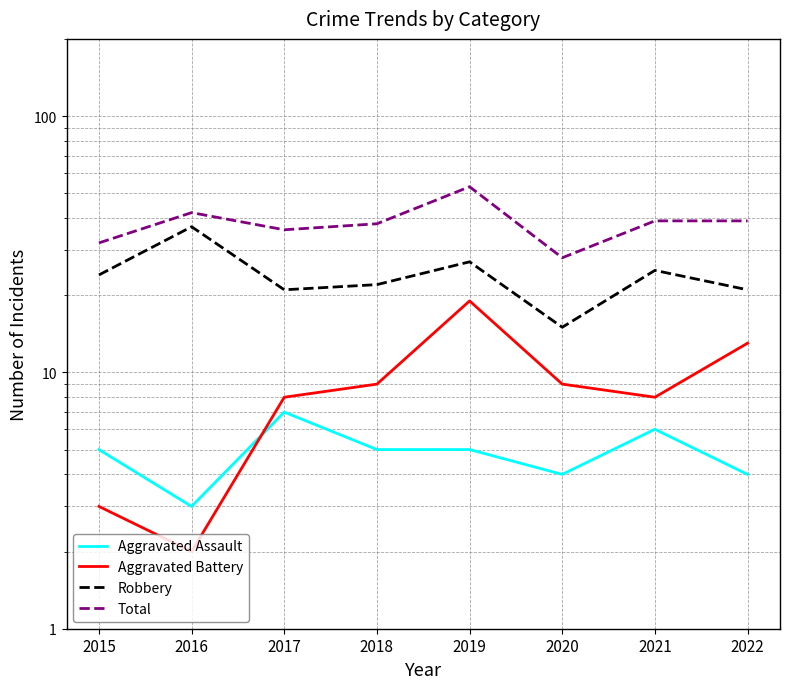

True or false: Total and Aggravated Assault intersect in this chart.

False